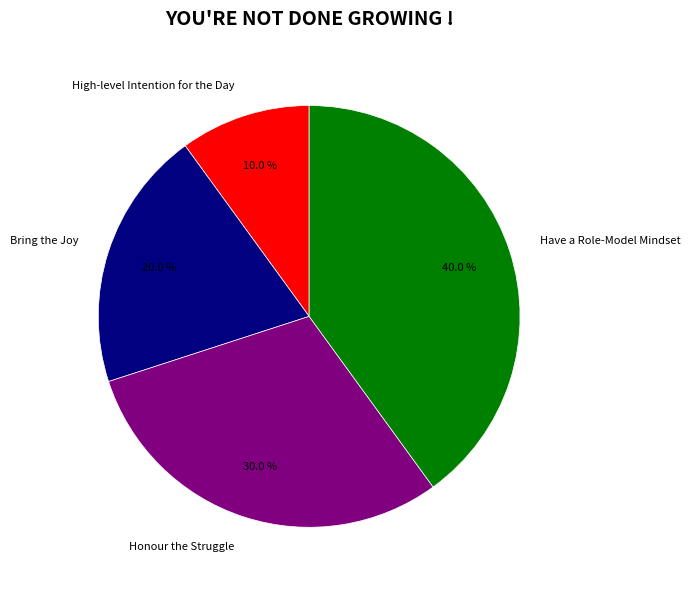

How many segments does this pie chart have?

4